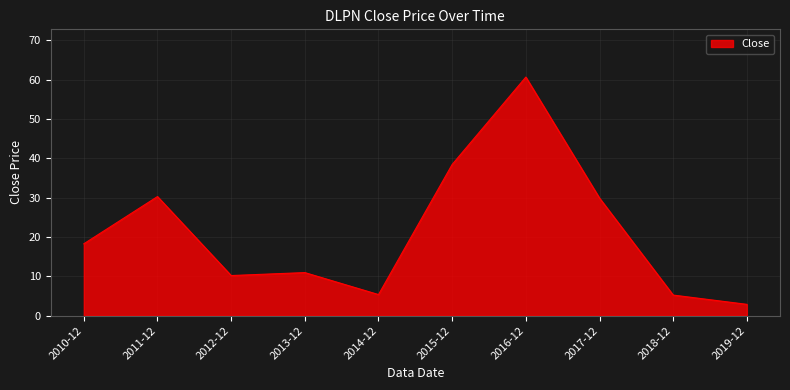

What value does the data have at 2014-12?

5.4